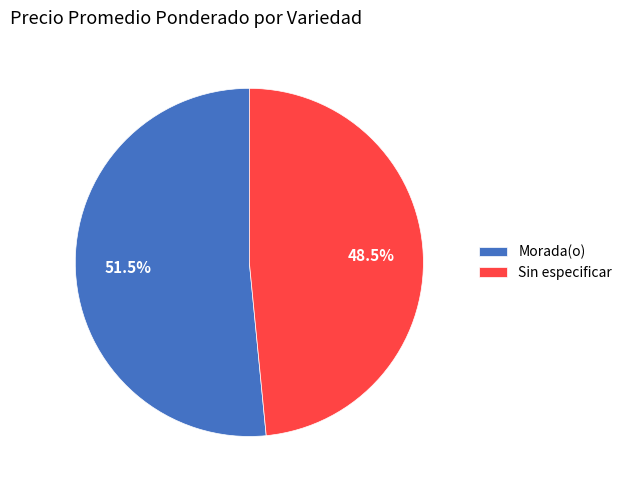

Rank the categories by value from highest to lowest.

Morada(o), Sin especificar